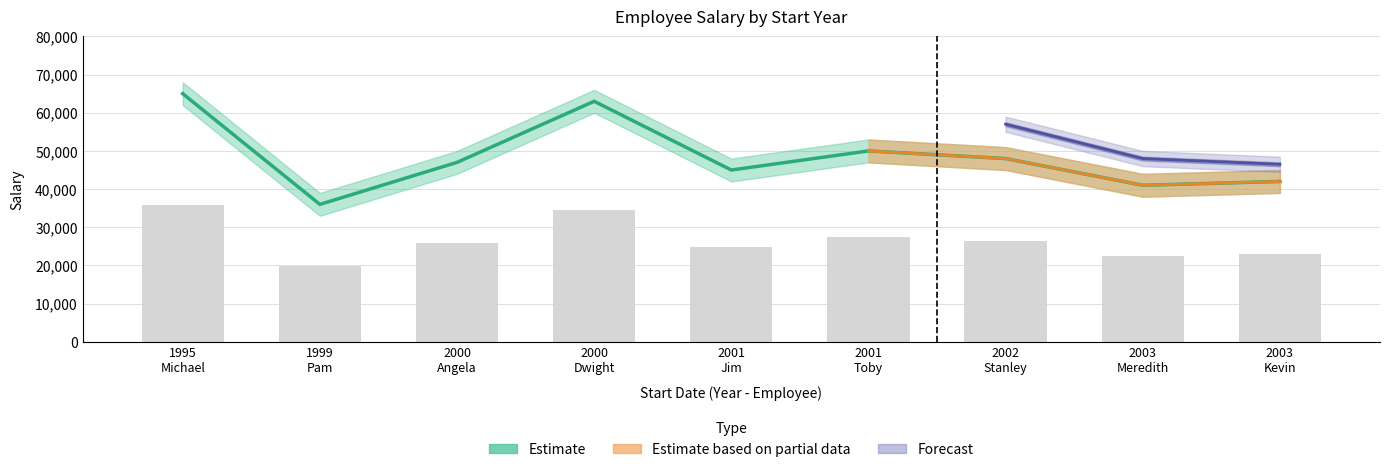

Reading left to right, extract all data points from this chart.

Salary: 65000.0	36000.0	47000.0	63000.0	45000.0	50000.0	48000.0	41000.0	42000.0
Salary_upper: 35750.0	19800.0	25850.0	34650.0	24750.0	27500.0	26400.0	22550.0	23100.0